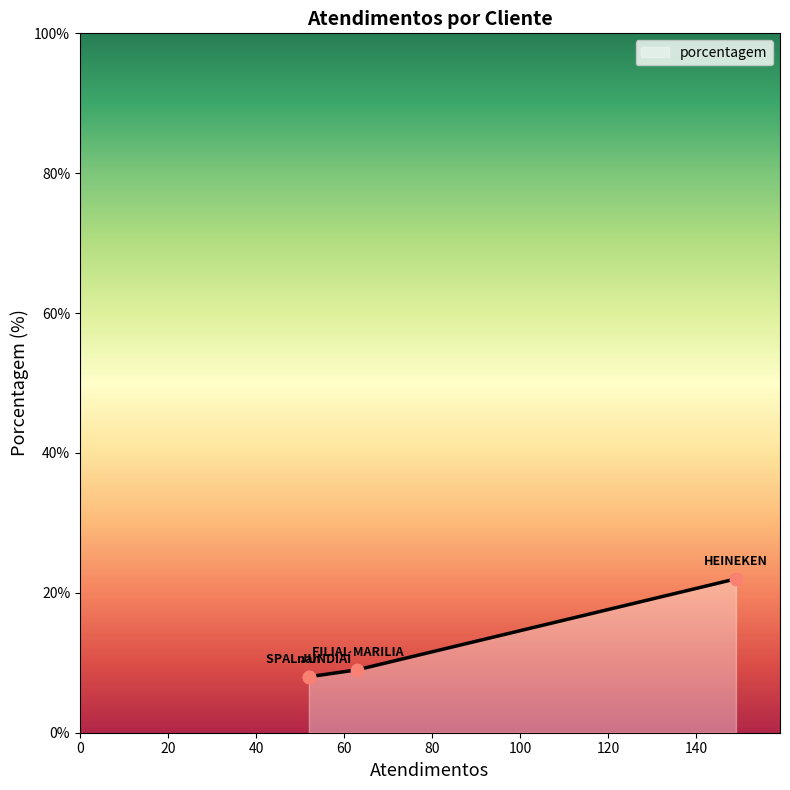

Which has a higher value, HEINEKEN or FILIAL MARILIA?

HEINEKEN